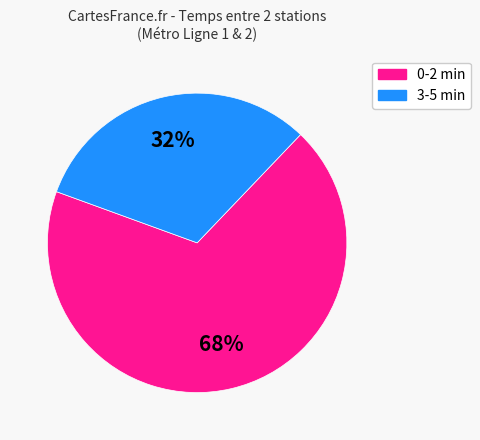

To the nearest percent, what is the average slice percentage?

50%